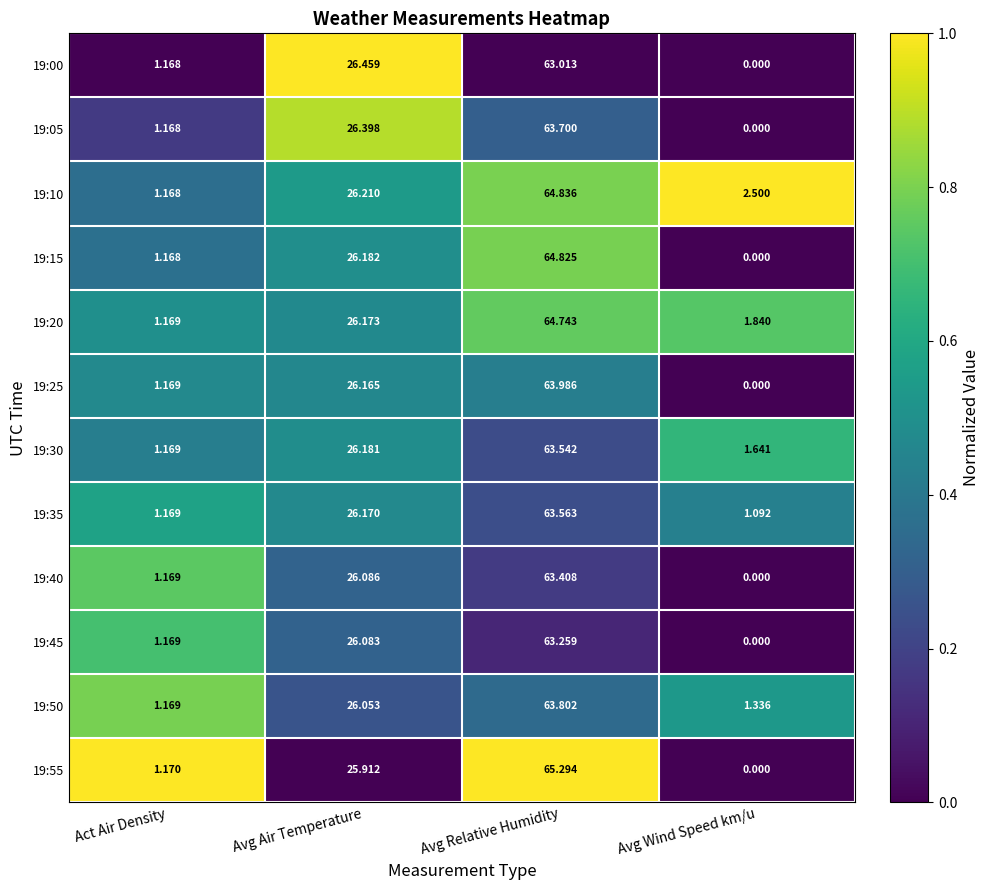

What is the difference between the highest and lowest values at Avg Relative Humidity?

2.3